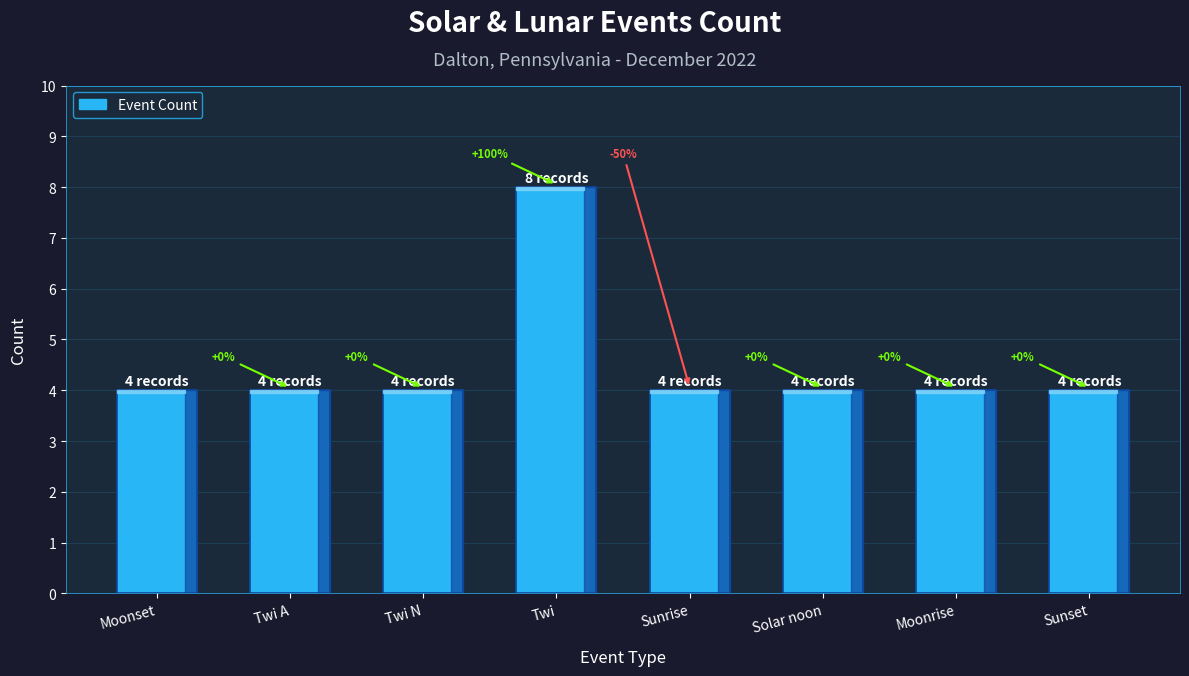

How many bars are there in total?

8